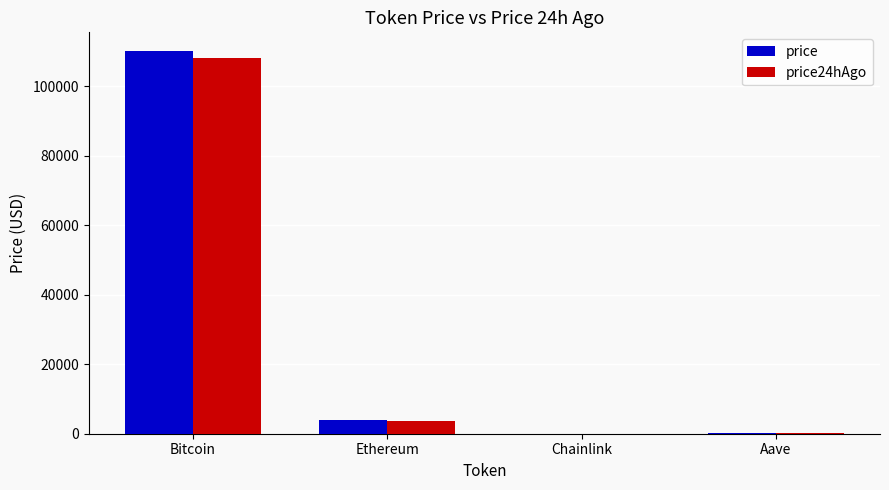

What is the greatest value displayed?

110008.0